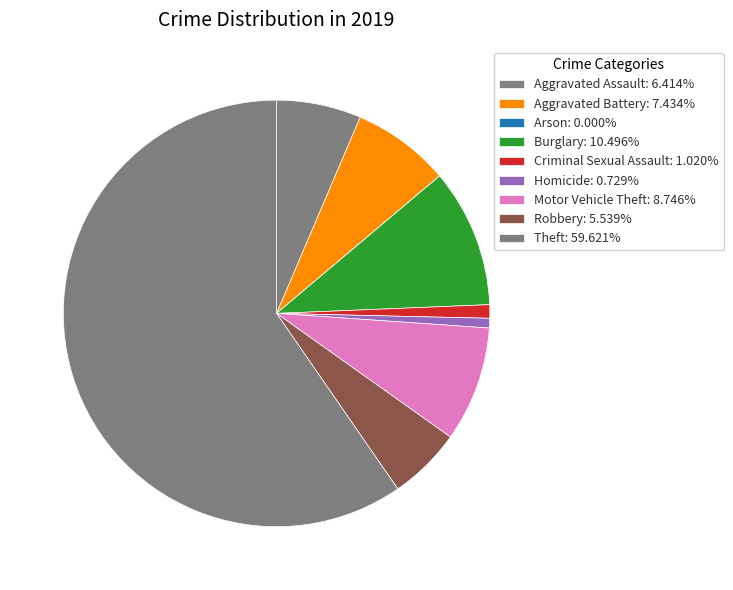

To the nearest percent, what percentage of the pie is Criminal Sexual Assault?

1%